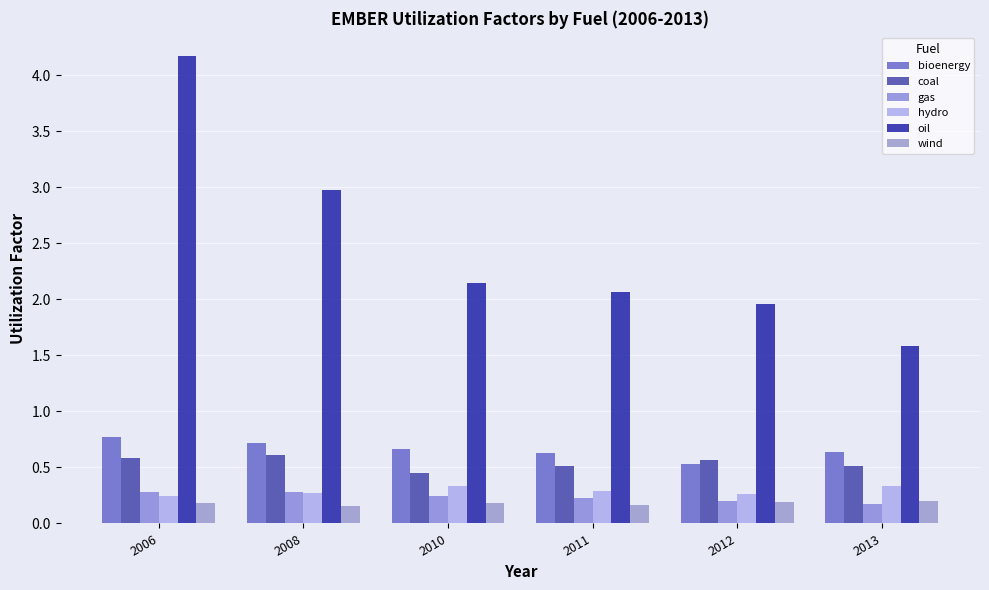

At 2008, list the series in order from smallest to largest.

wind, hydro, gas, coal, bioenergy, oil